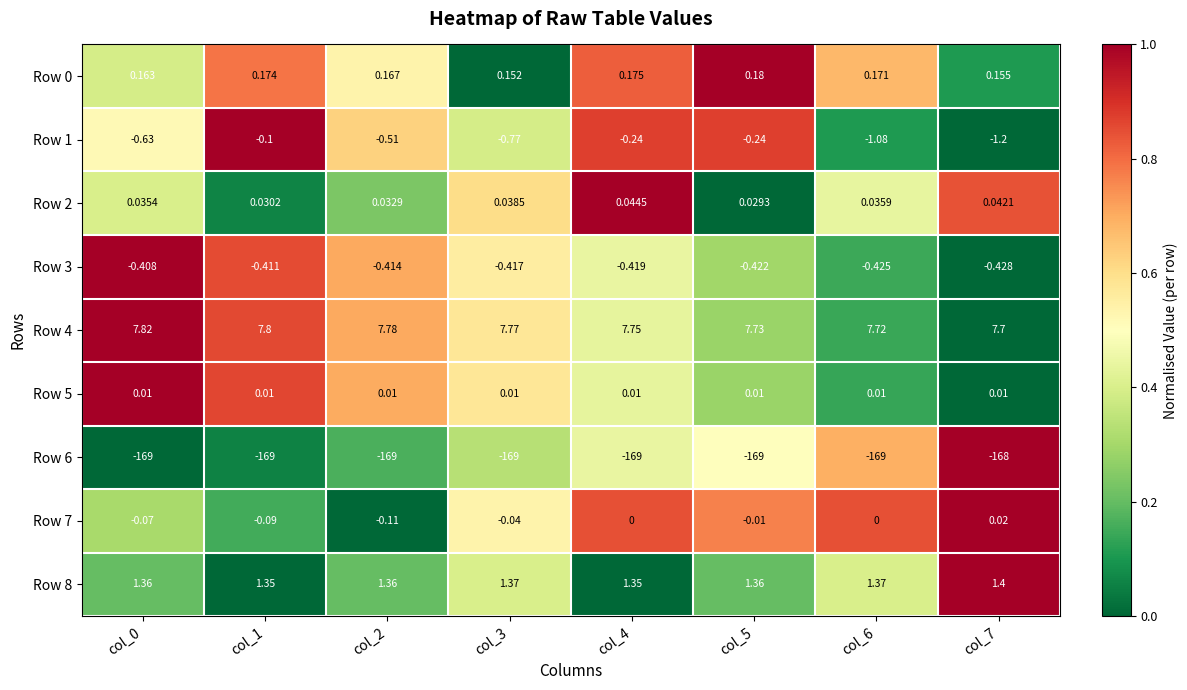

What is the total value across all series at col_5?

-160.4